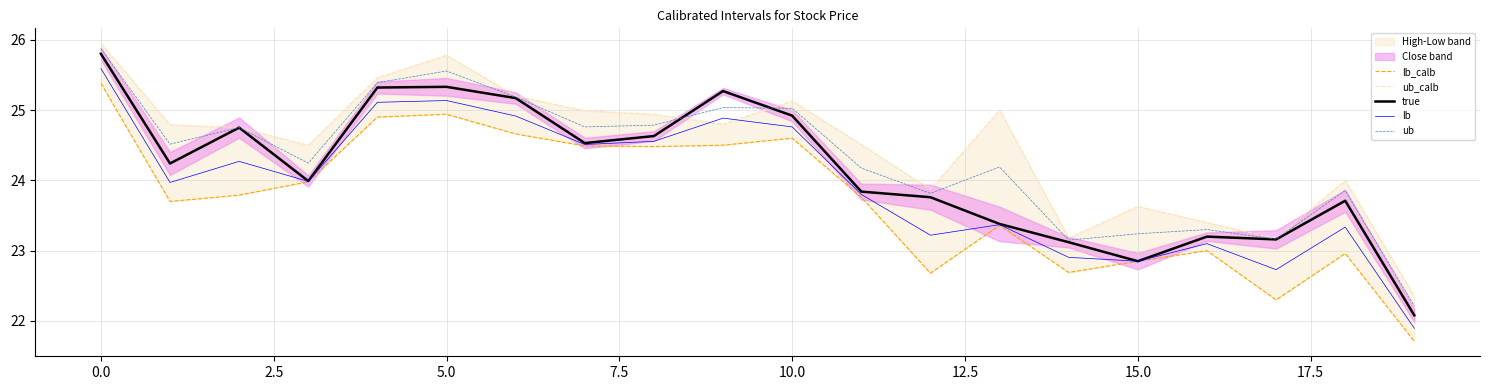

At which label is ub closest to 24?

18